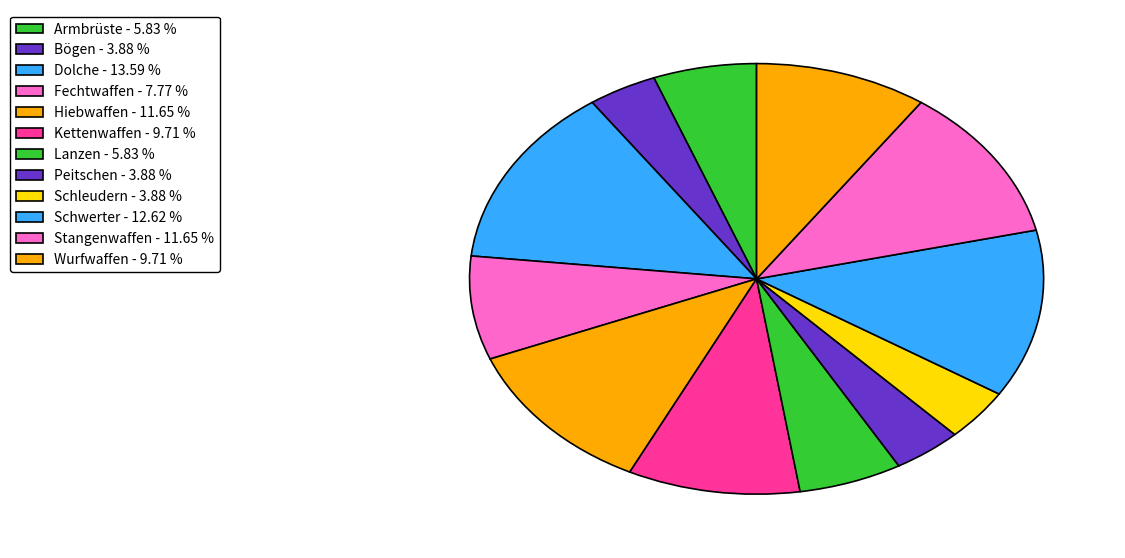

How many slices are in this pie chart?

12